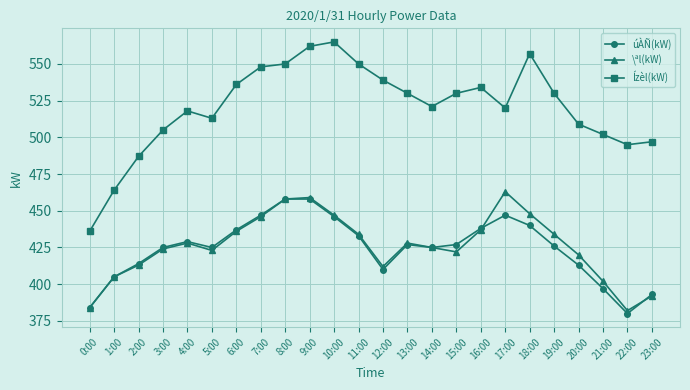

What is the value of the úÀÑ(kW) point at the 14th from the left?

427